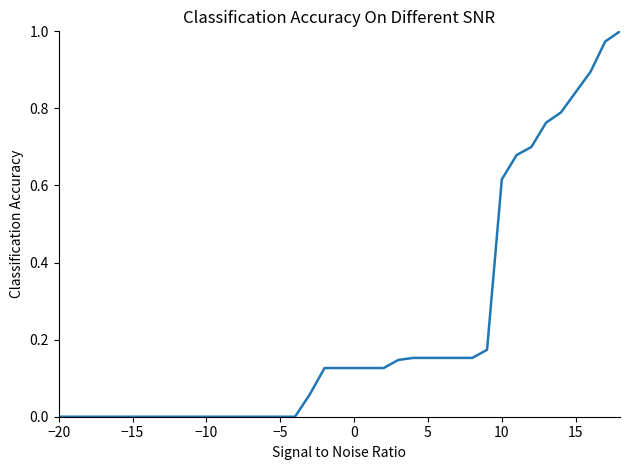

How many lines are shown in the chart?

1